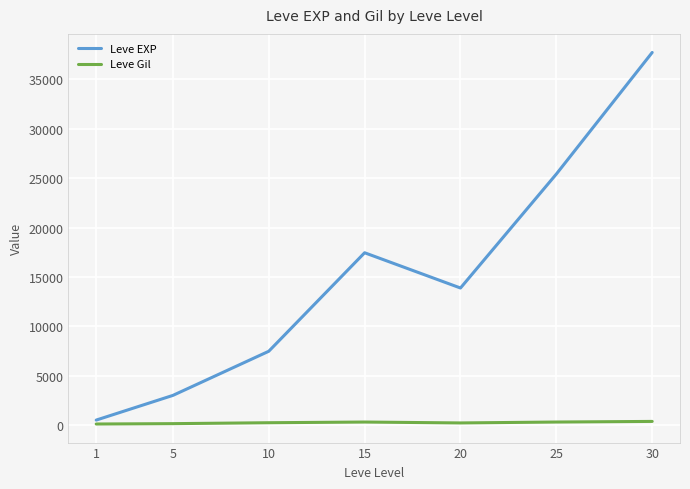

In Leve EXP, how many points are lower than both neighbors (excluding endpoints)?

1